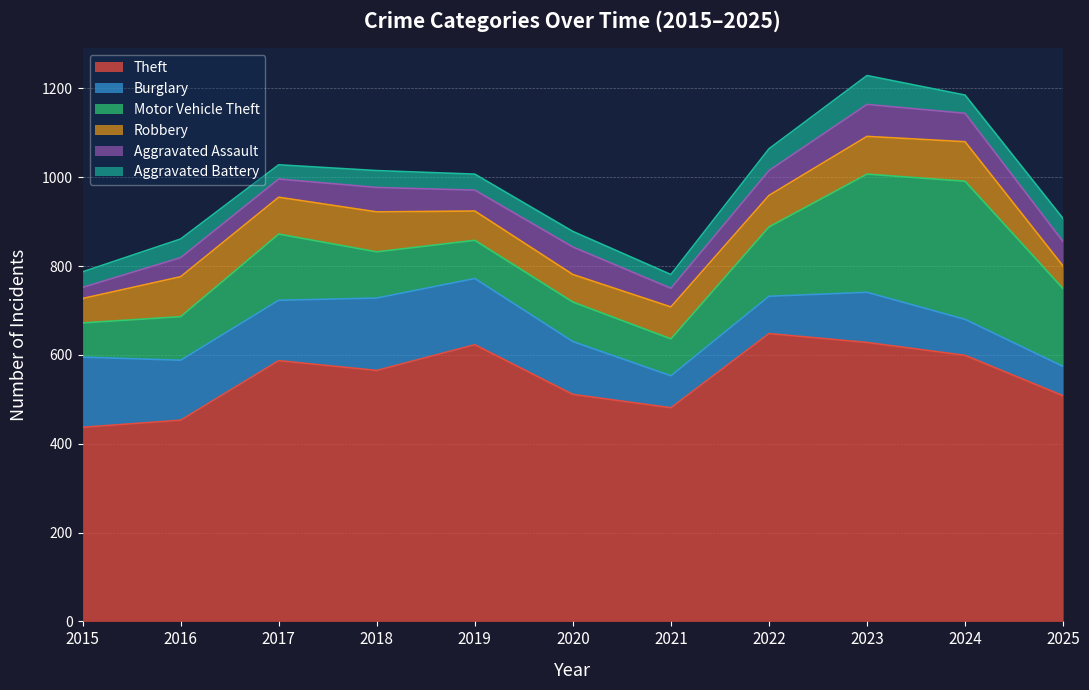

Which series has the widest spread of values?

Motor Vehicle Theft